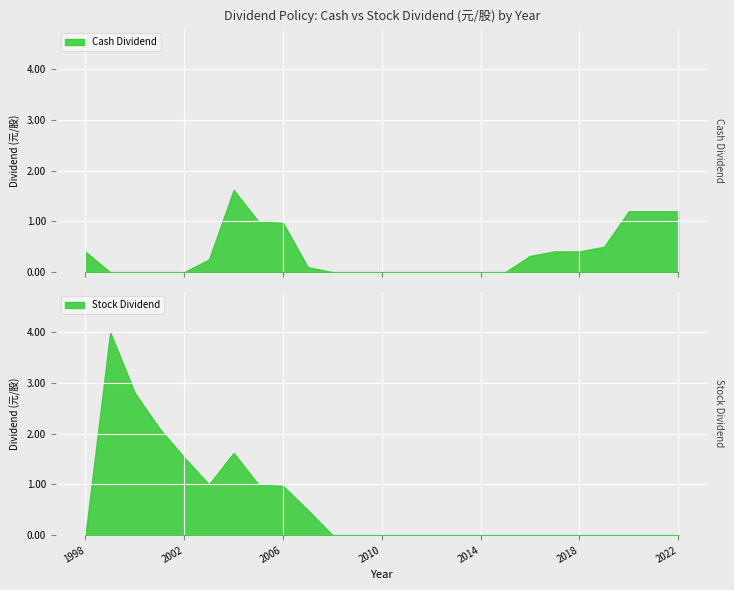

Between 1999 and 2019, which is larger?

2019